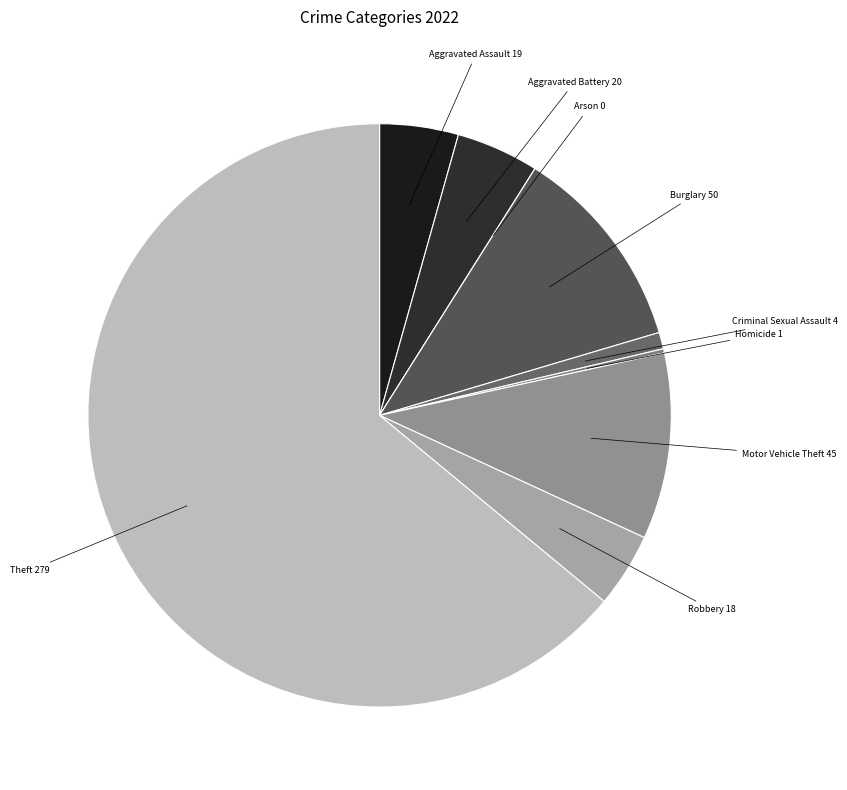

What is the smallest slice in the pie chart?

Arson